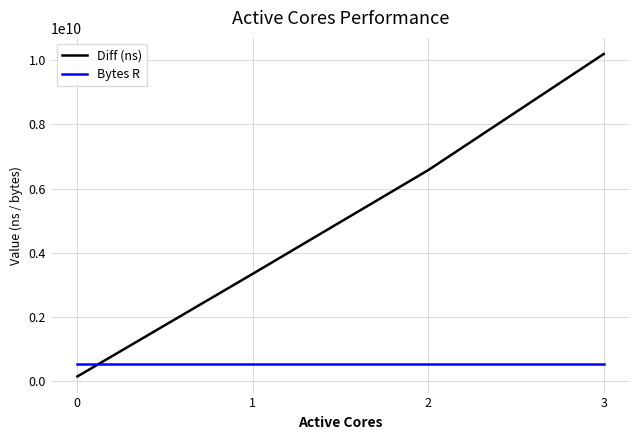

At which category is the sum across all series the highest?

3